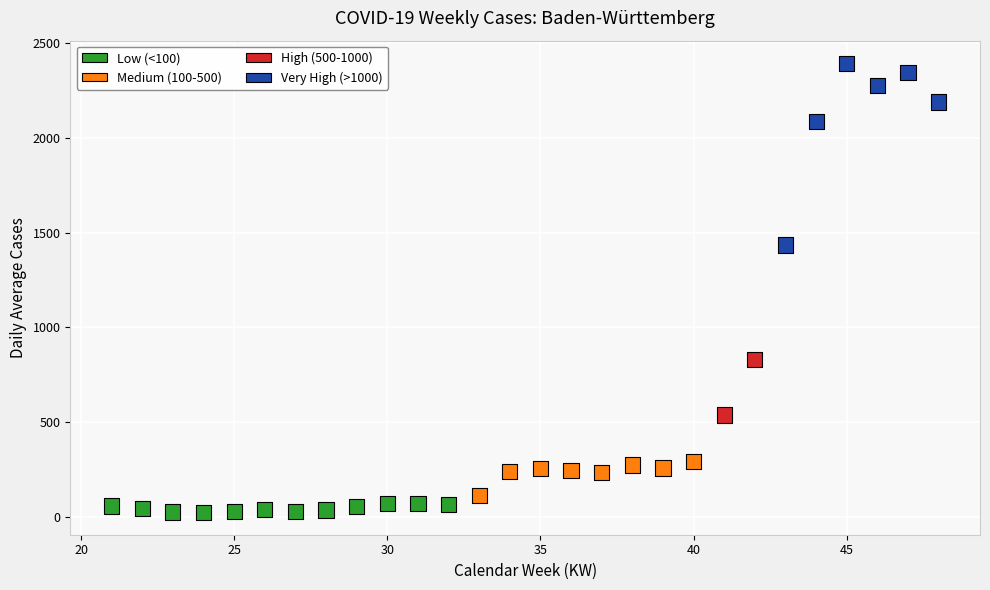

What Y value in the scatter plot is closest to 1209?

1435.0